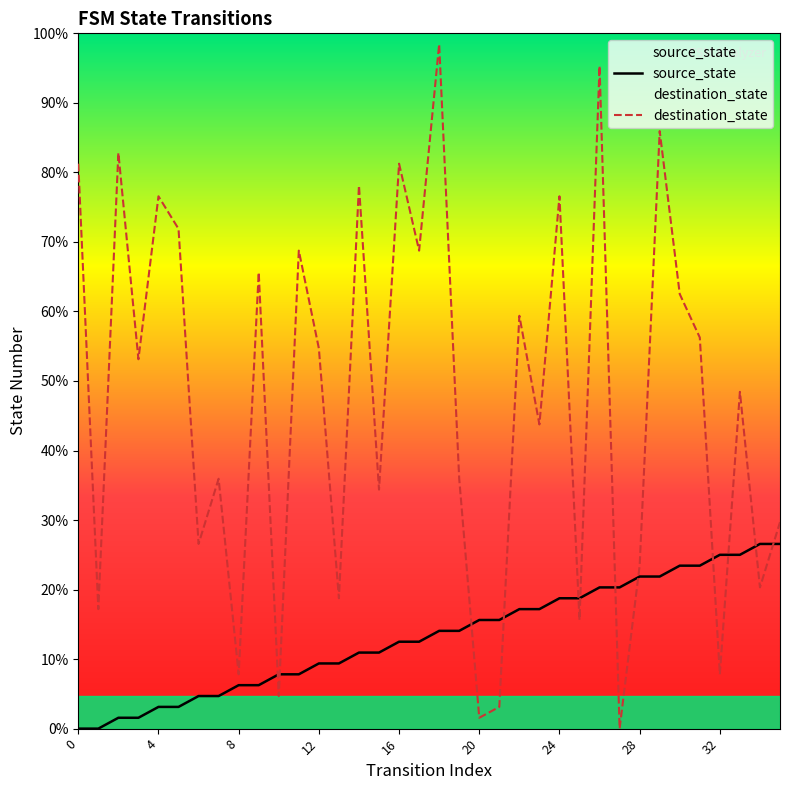

Reading left to right, extract all data points from this chart.

source_state: 0	0	1	1	2	2	3	3	4	4	5	5	6	6	7	7	8	8	9	9	10	10	11	11	12	12	13	13	14	14	15	15	16	16	17	17
destination_state: 52	11	53	34	49	46	17	23	5	42	3	44	35	12	50	22	52	44	63	23	1	2	38	28	49	10	61	0	15	55	40	36	5	31	13	19